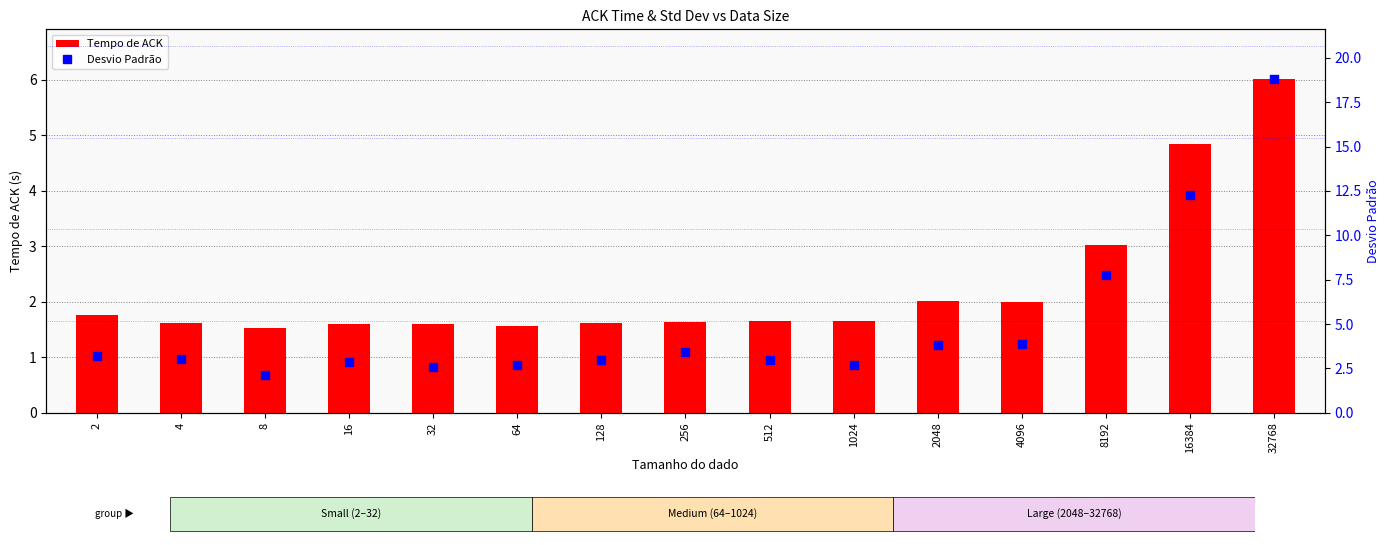

What is the total value across all series at 4?

4.7